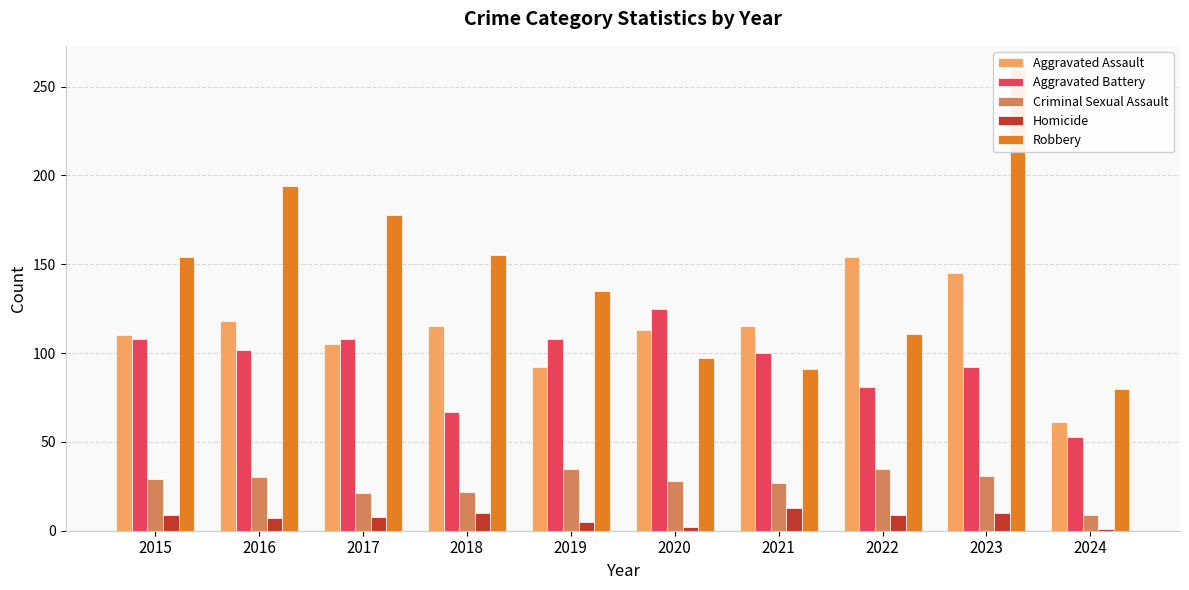

Rank the categories by Criminal Sexual Assault value from highest to lowest.

2019, 2022, 2023, 2016, 2015, 2020, 2021, 2018, 2017, 2024